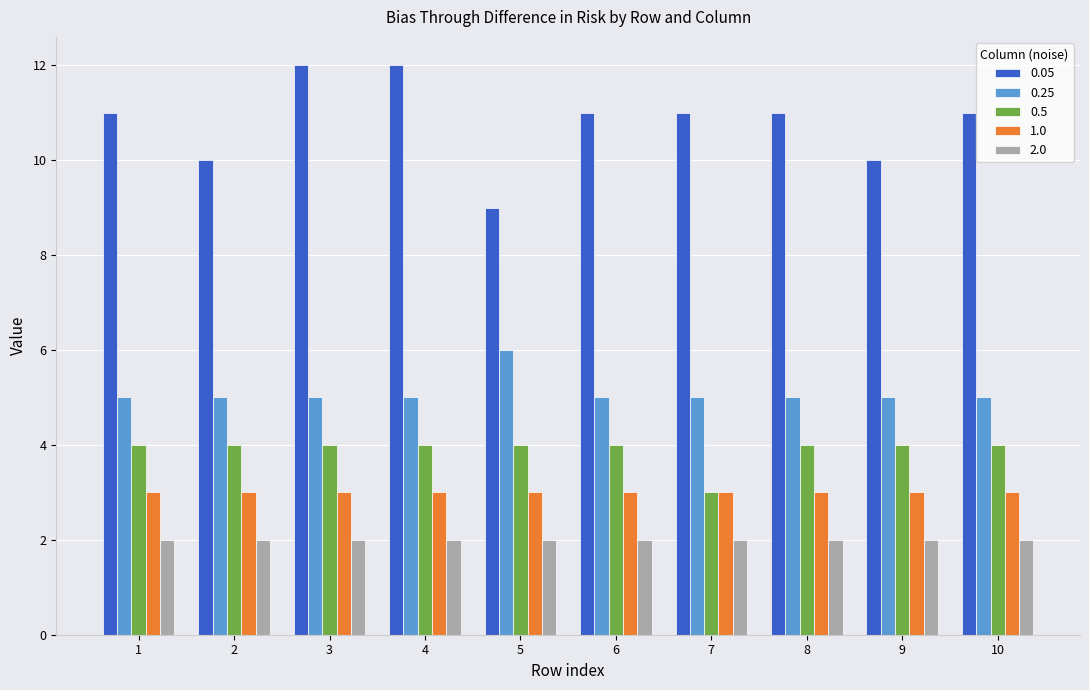

How many distinct data groups are displayed?

5